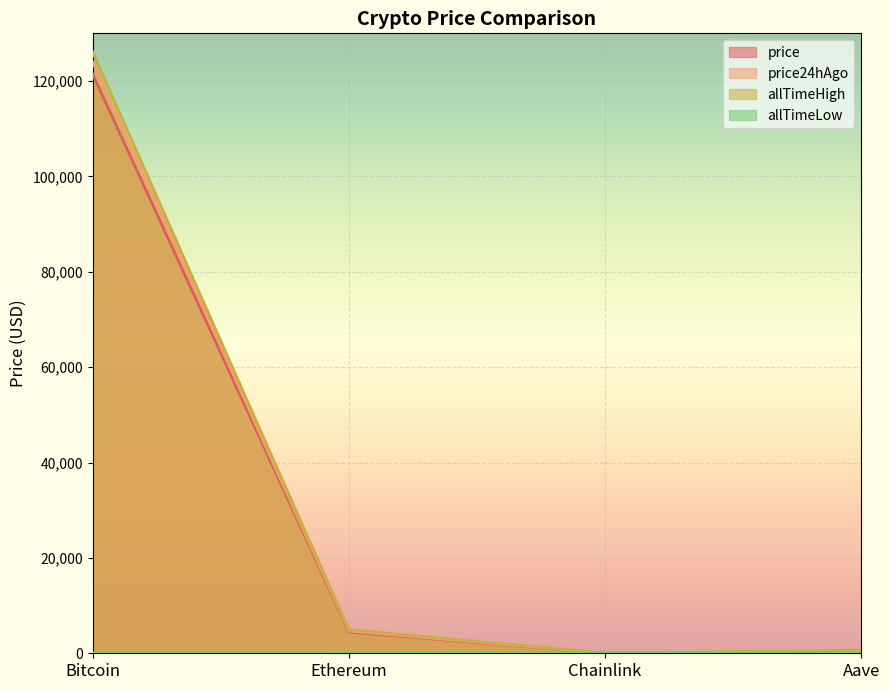

Which series has the largest total across all categories?

allTimeHigh